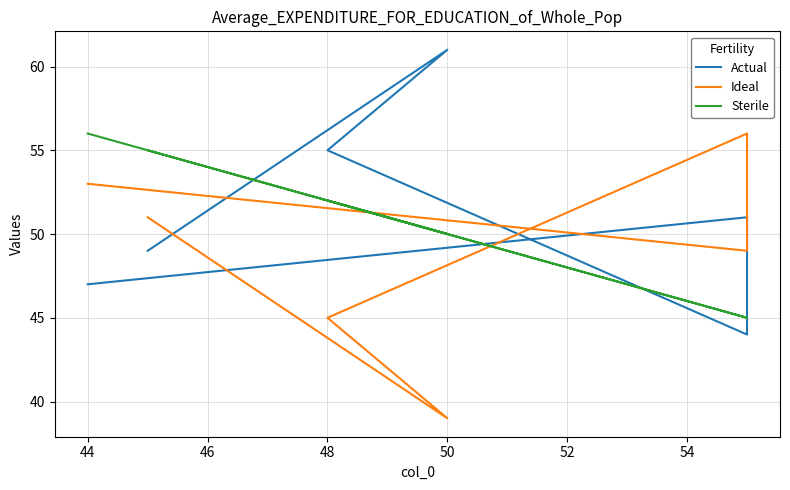

How many interior local peaks does the Actual series have?

2